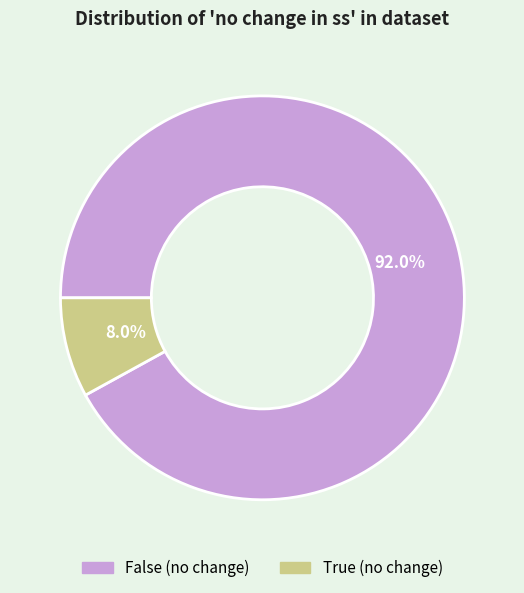

Count the number of slices in the pie.

2